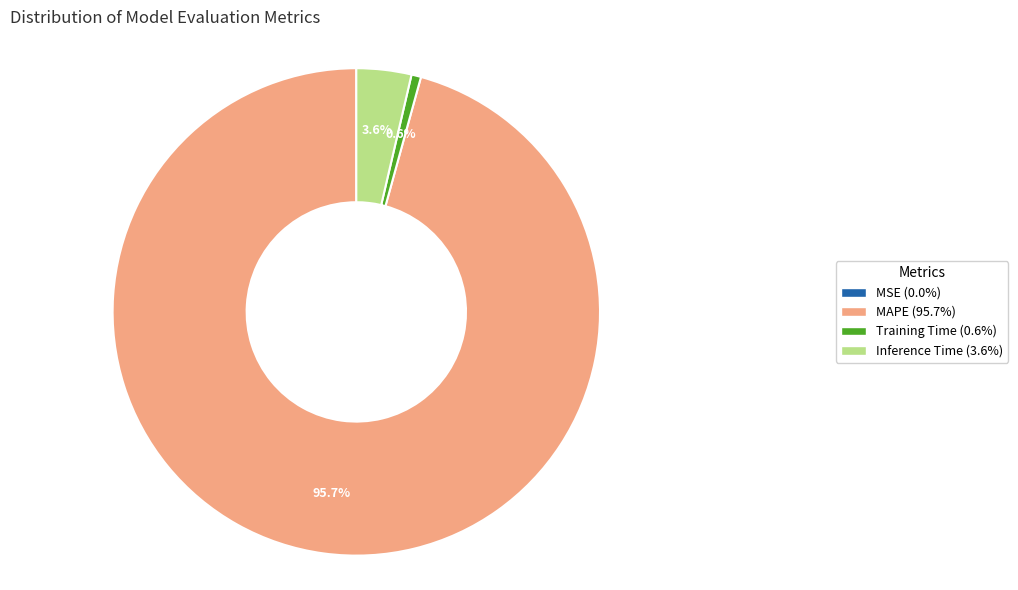

What is the majority slice?

MAPE